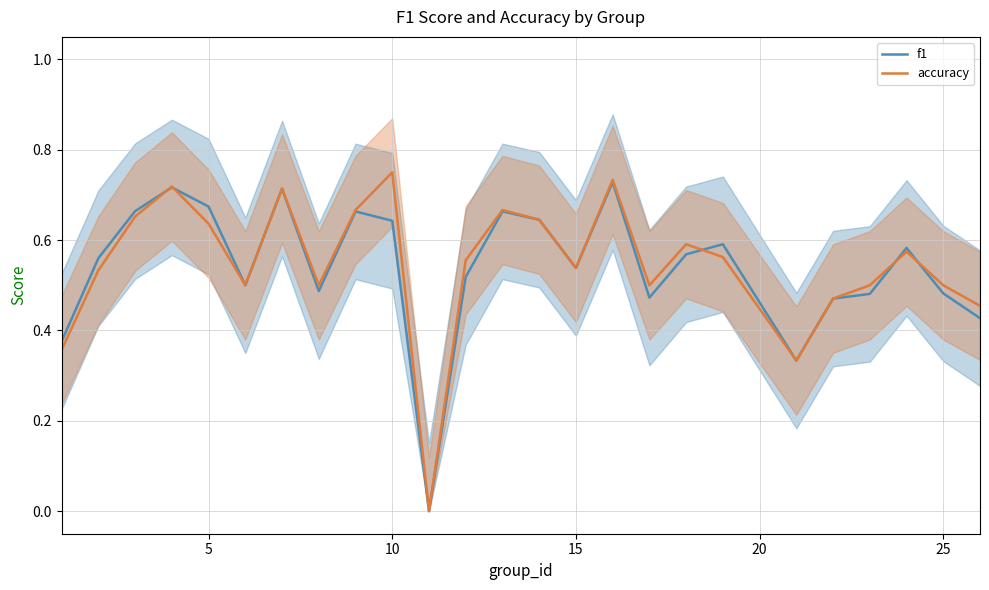

How many f1 values are between 0 and 1?

25